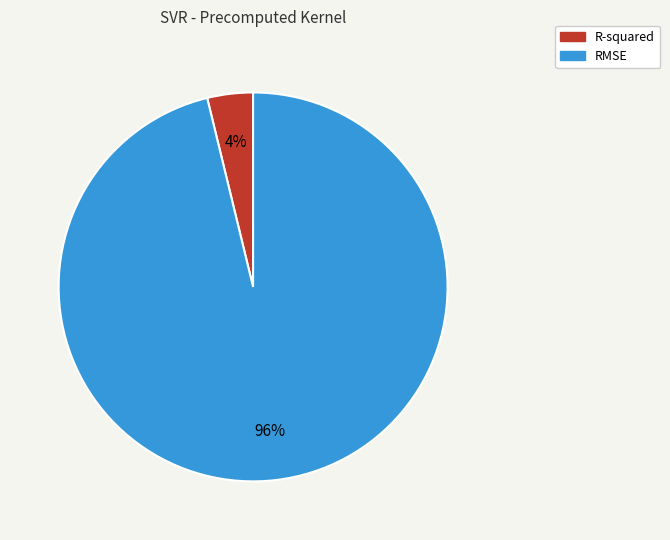

Which has a higher value, RMSE or R-squared?

RMSE